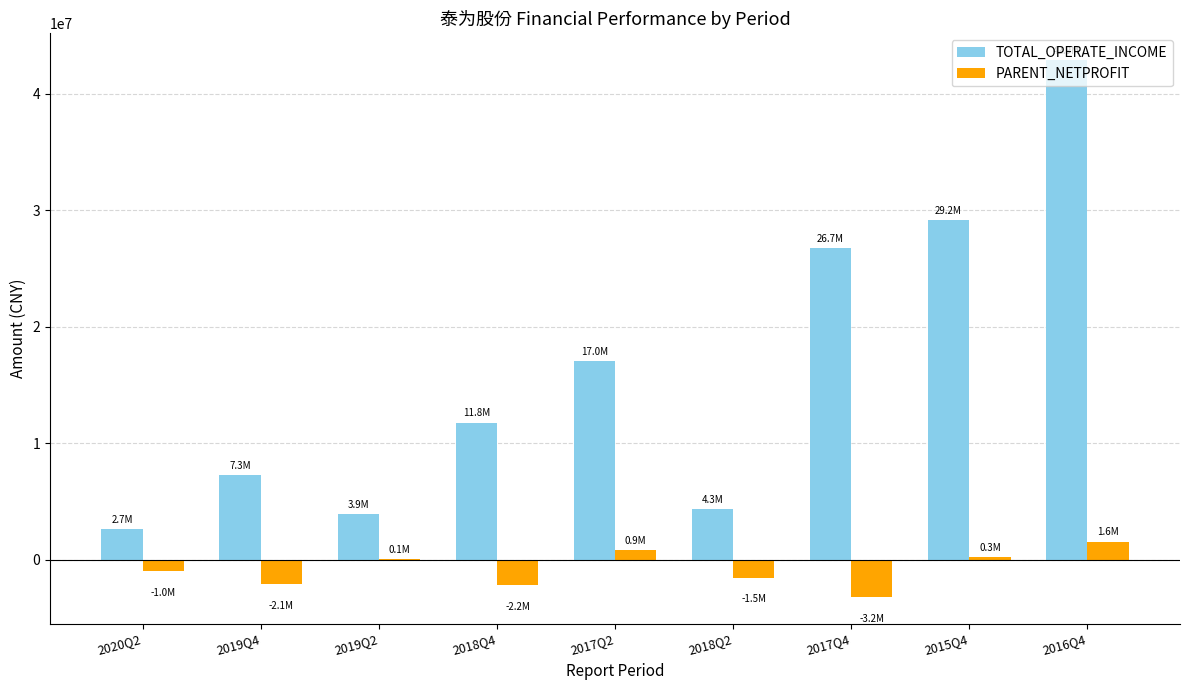

What is the total value across all series at 2017Q4?

23537117.0